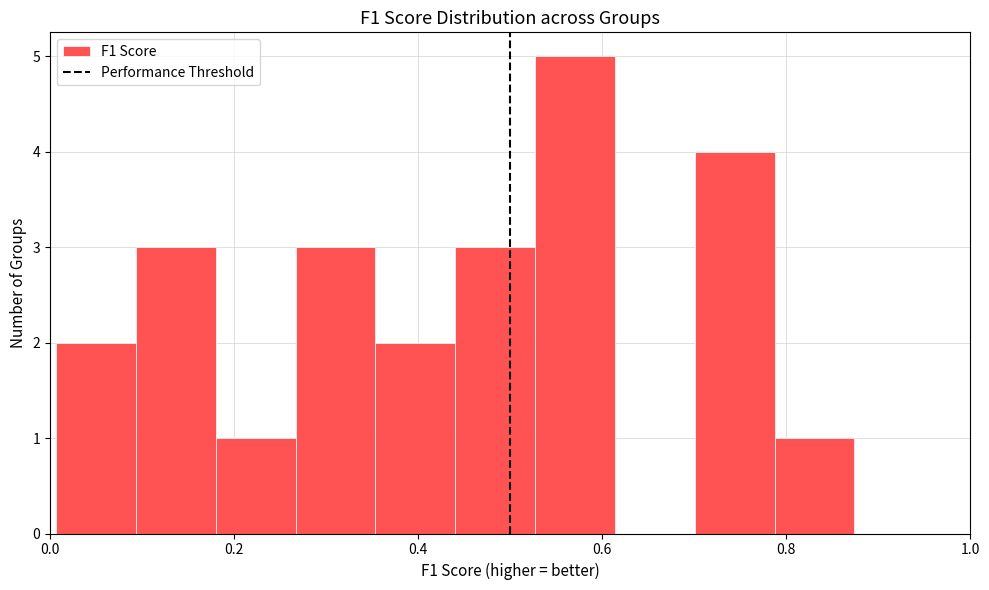

Reading left to right, list every bar in this chart as the range it spans on the x-axis followed by its height. Neither the bar edges nor the heights are printed on the chart, so give them approximately, as read against the axes.

0.00 to 0.10: 2
0.10 to 0.18: 3
0.18 to 0.26: 1
0.26 to 0.36: 3
0.36 to 0.44: 2
0.44 to 0.52: 3
0.52 to 0.62: 5
0.62 to 0.70: 0
0.70 to 0.78: 4
0.78 to 0.88: 1